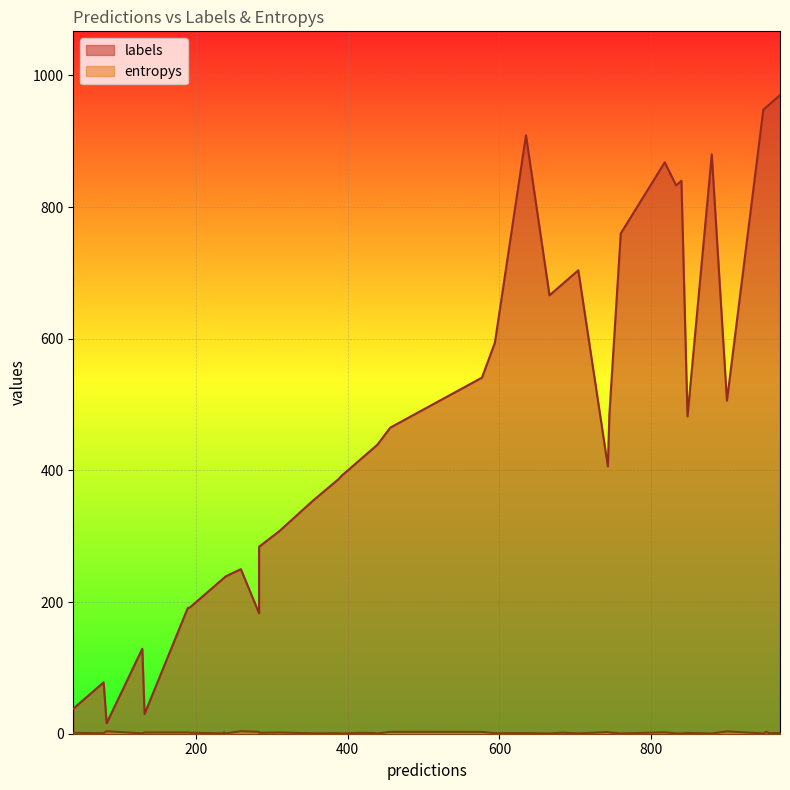

In entropys, how many points are lower than both neighbors (excluding endpoints)?

15